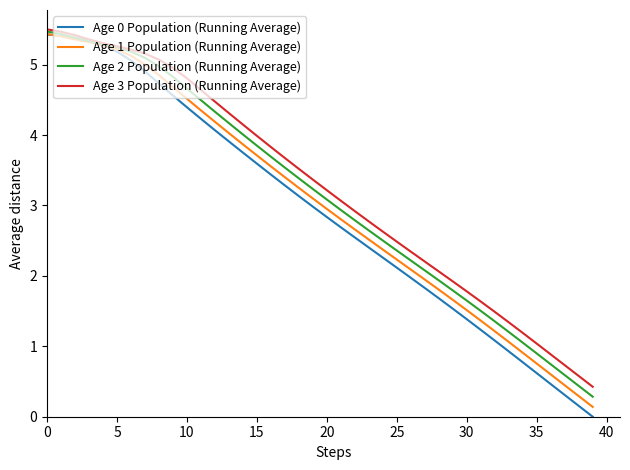

What is the sum of all Age 3 Population (Running Average) values?

130.2